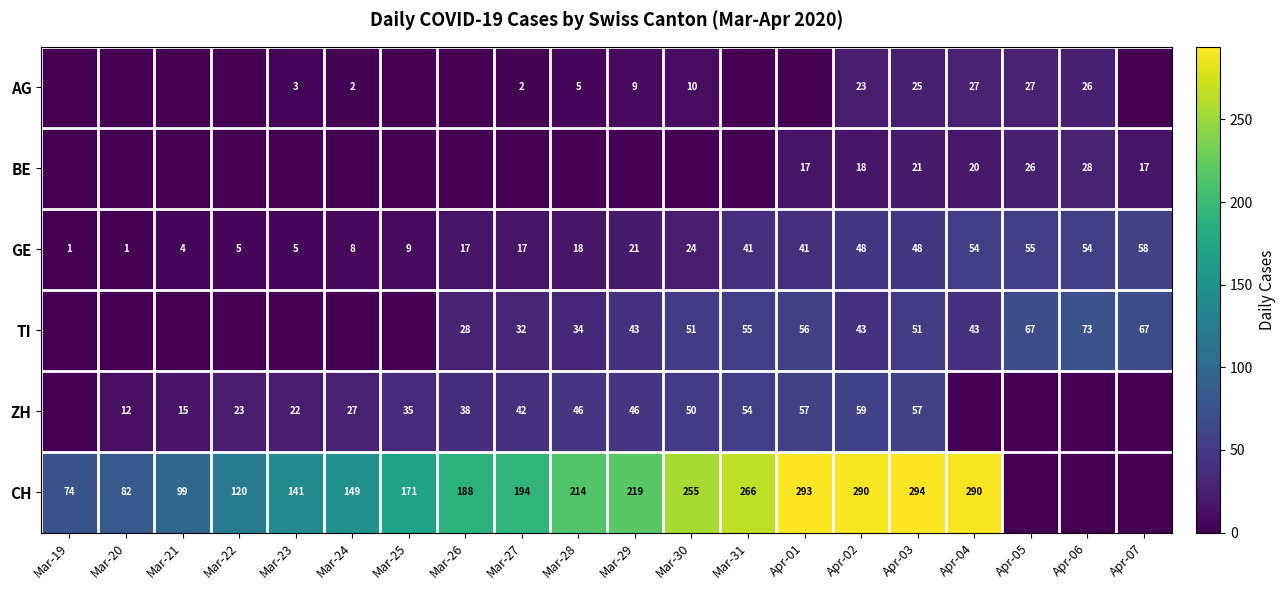

Rank the series at Mar-22 from highest to lowest value.

CH, ZH, GE, AG, BE, TI